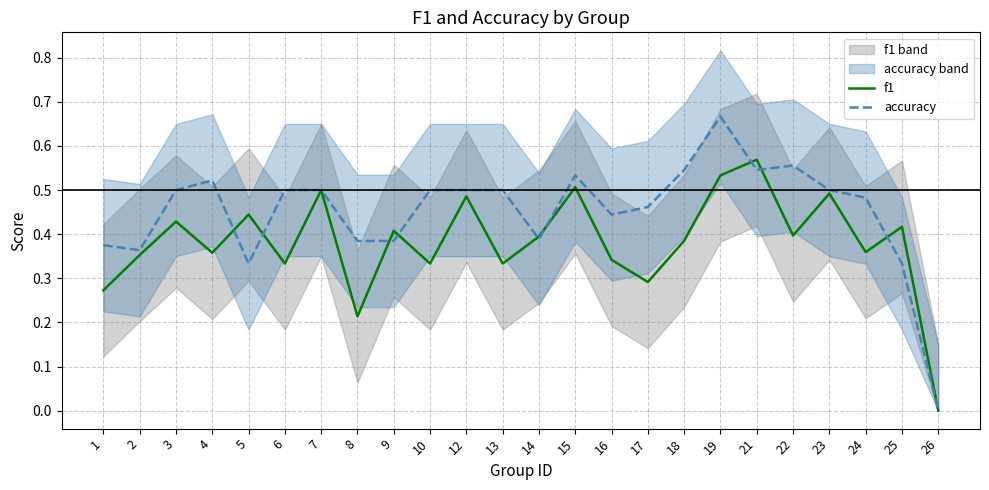

In f1, how many points are lower than both neighbors (excluding endpoints)?

8